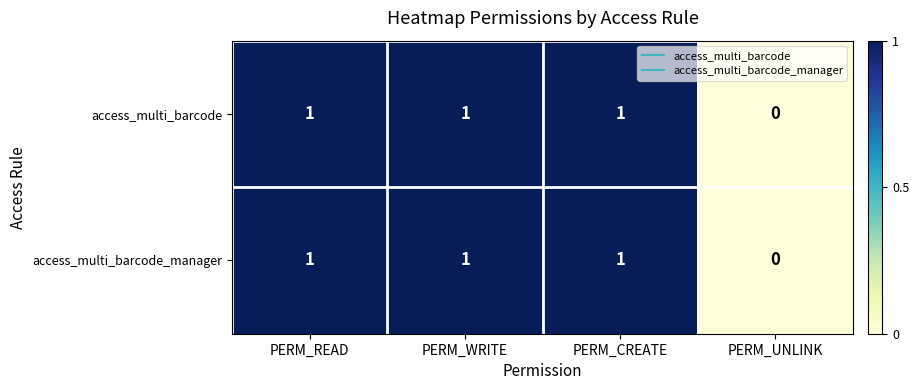

At which label is access_multi_barcode closest to 0?

PERM_UNLINK